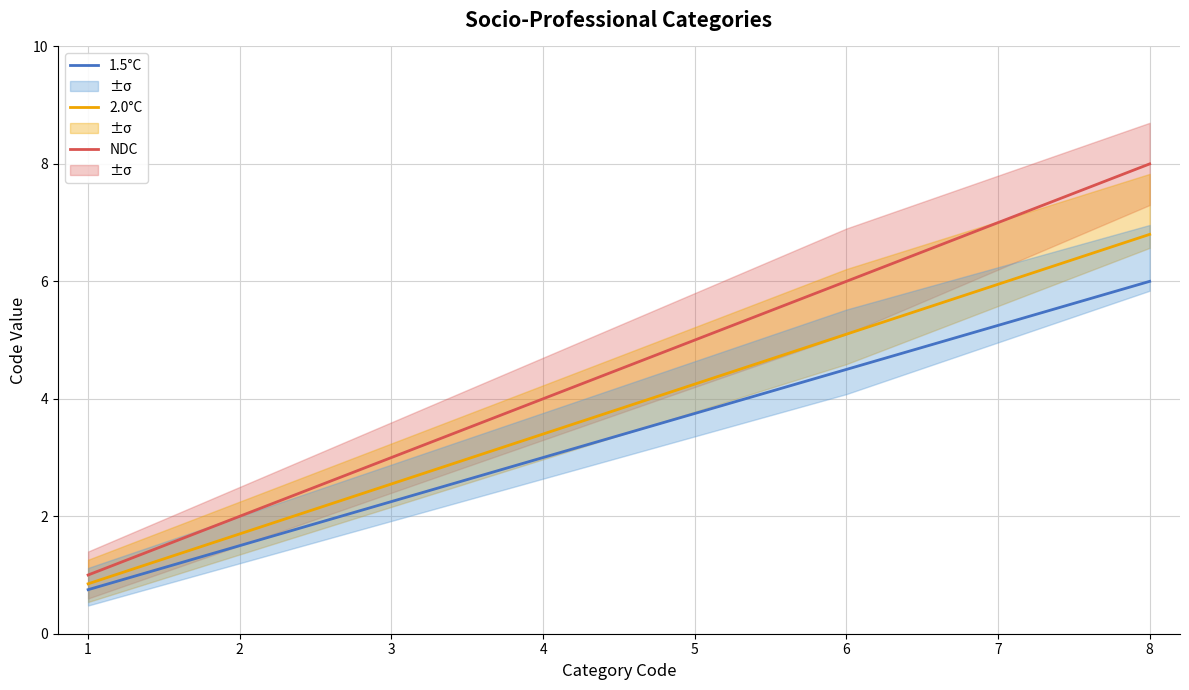

Rank the categories by 2.0°C value from highest to lowest.

8, 7, 6, 5, 4, 3, 2, 1